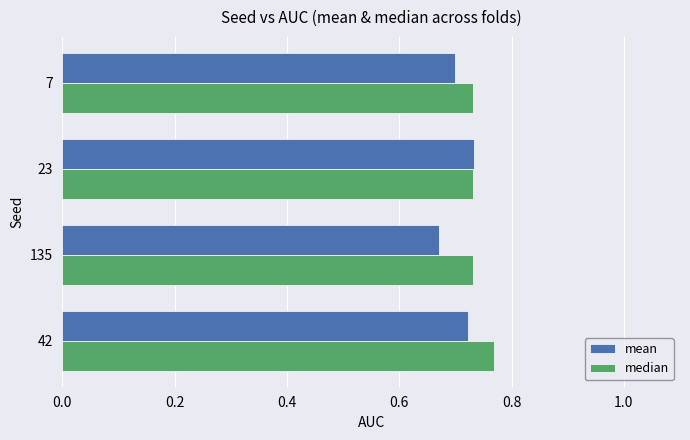

Which series has the largest total across all categories?

median